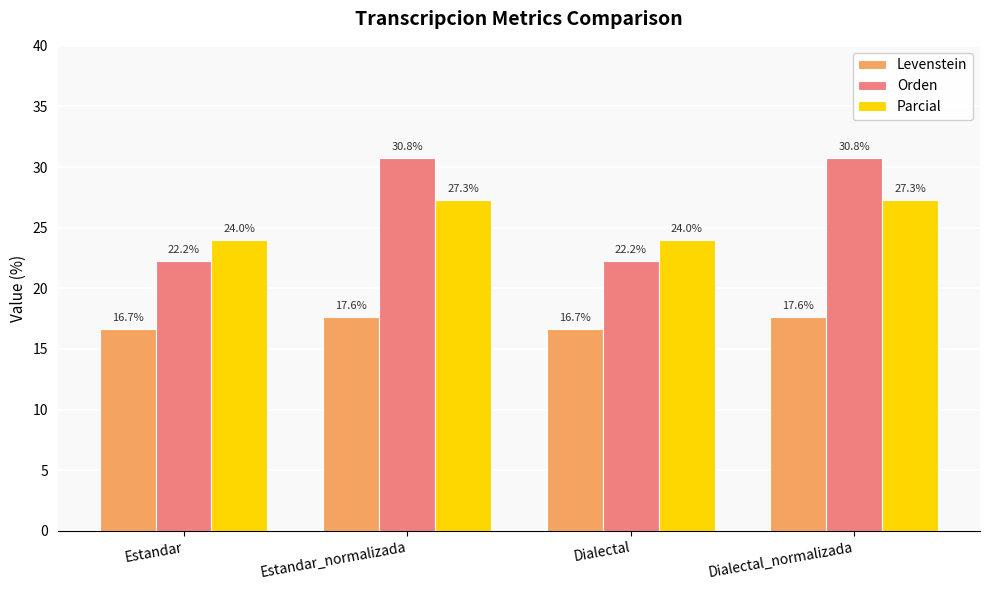

How many groups of bars are there?

4